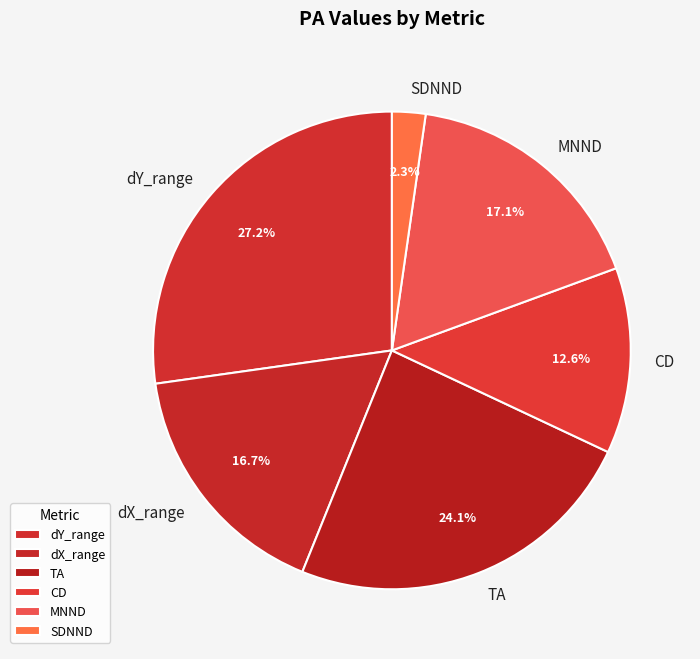

To the nearest percent, what is the average slice percentage?

17%